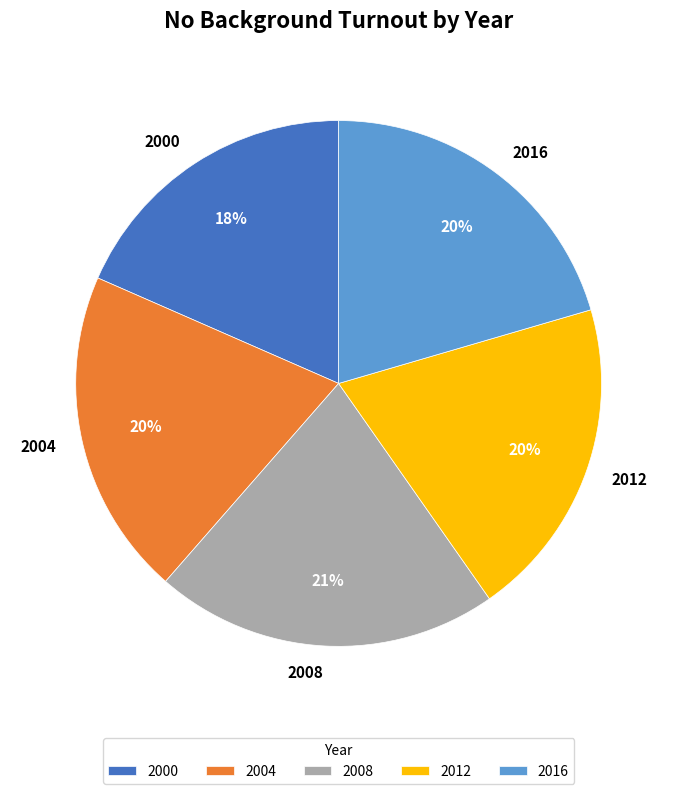

Is there any slice that represents more than half of the pie?

No